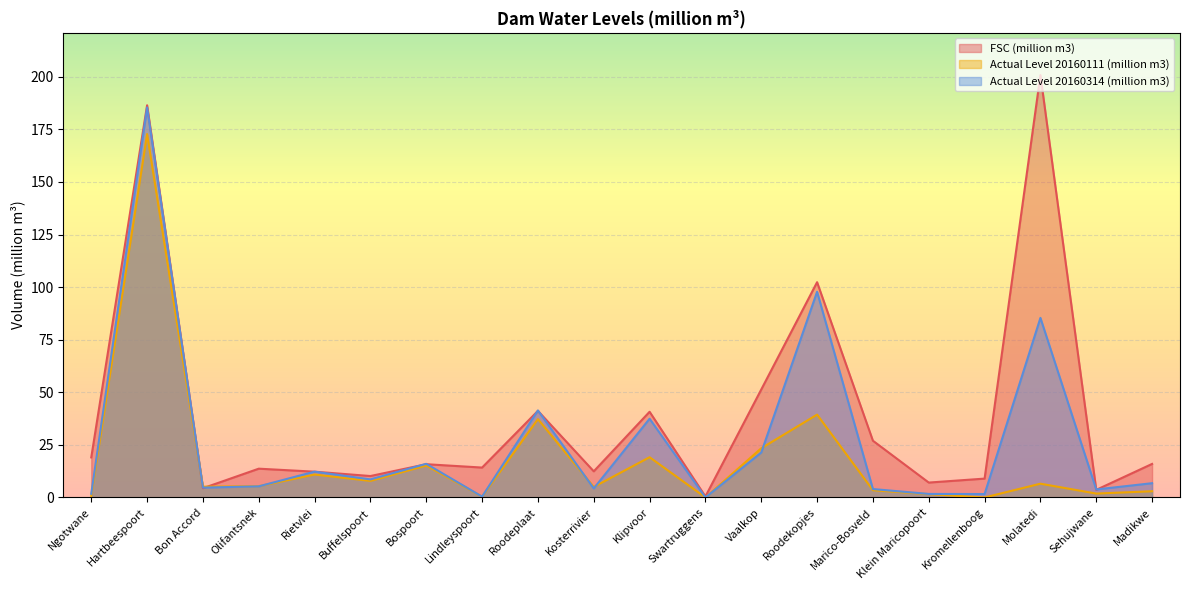

Where is the first local minimum for Actual Level 20160111 (million m3)?

Bon Accord